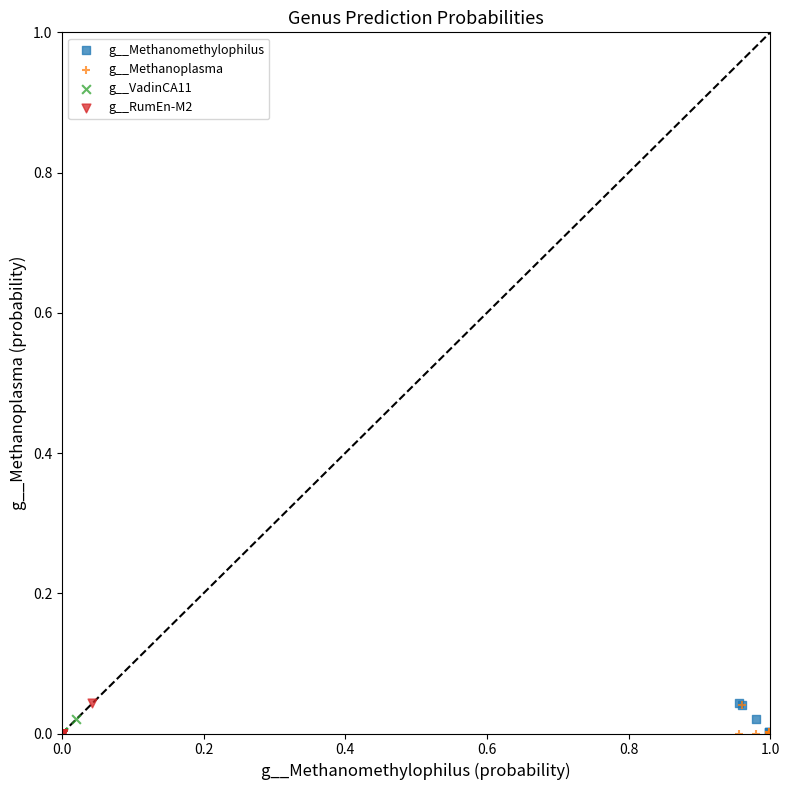

What are all the series names shown in the legend?

g__Methanomethylophilus, g__Methanoplasma, g__VadinCA11, g__RumEn-M2